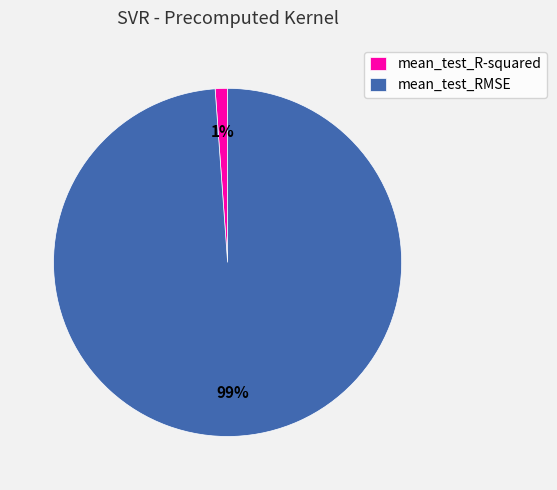

Which category has the smallest portion of the pie?

mean_test_R-squared